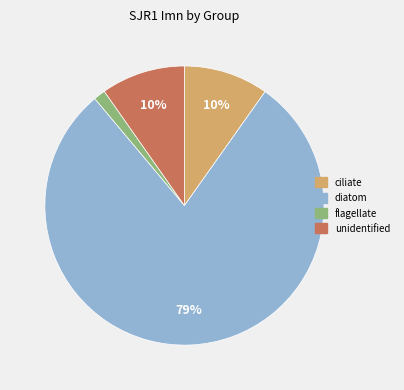

To the nearest percent, what is the average slice percentage?

25%